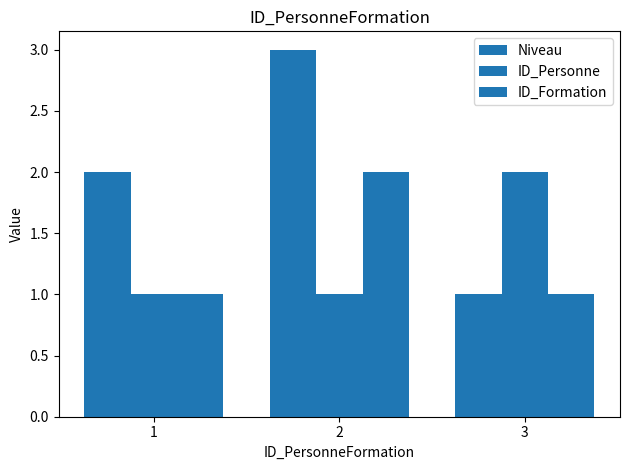

What value does the ID_Formation series have at 1?

1